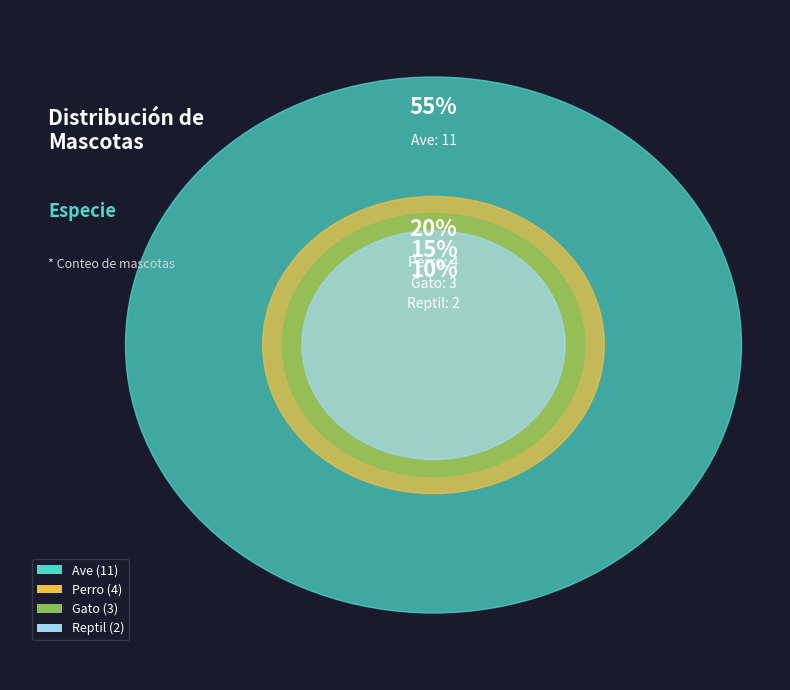

To the nearest percent, what portion does Reptil represent?

10%